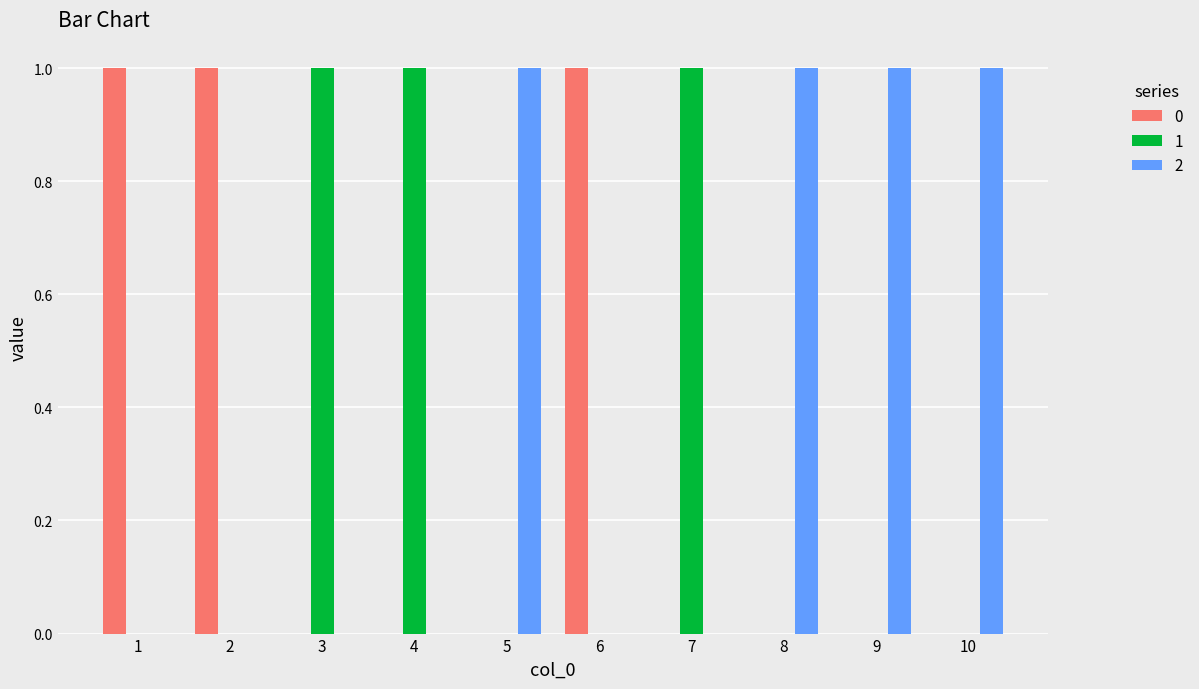

How many 2 values are between 0 and 1?

10